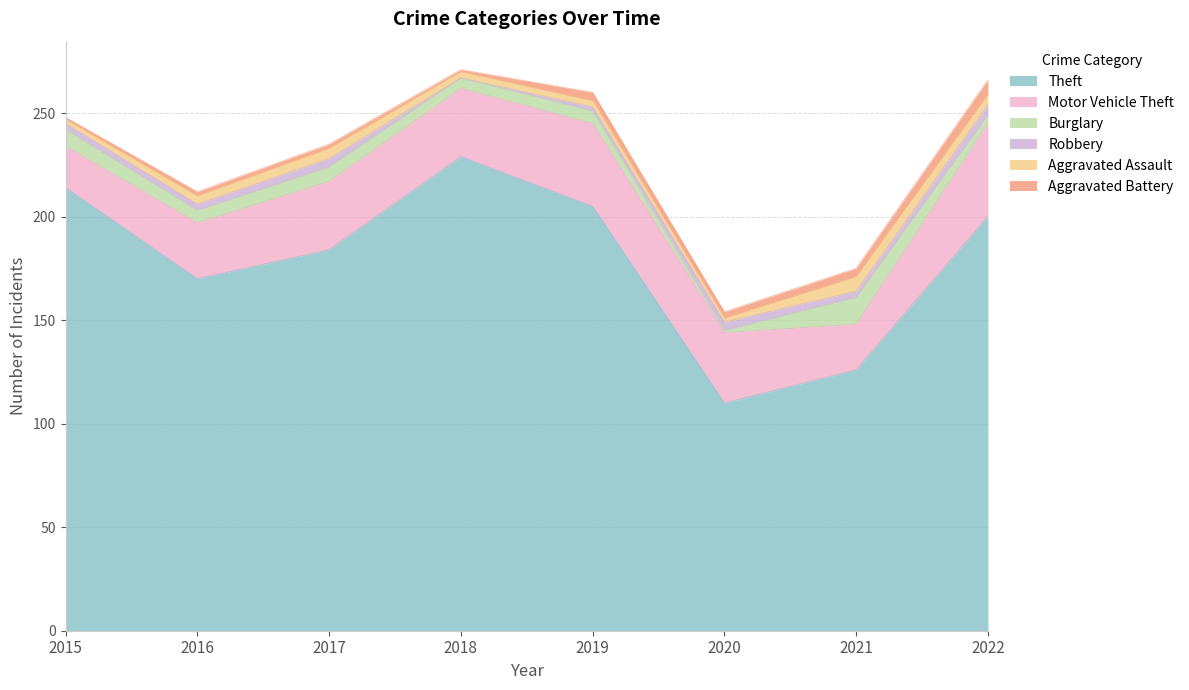

Rank the series at 2016 from highest to lowest value.

Theft, Motor Vehicle Theft, Burglary, Aggravated Assault, Robbery, Aggravated Battery